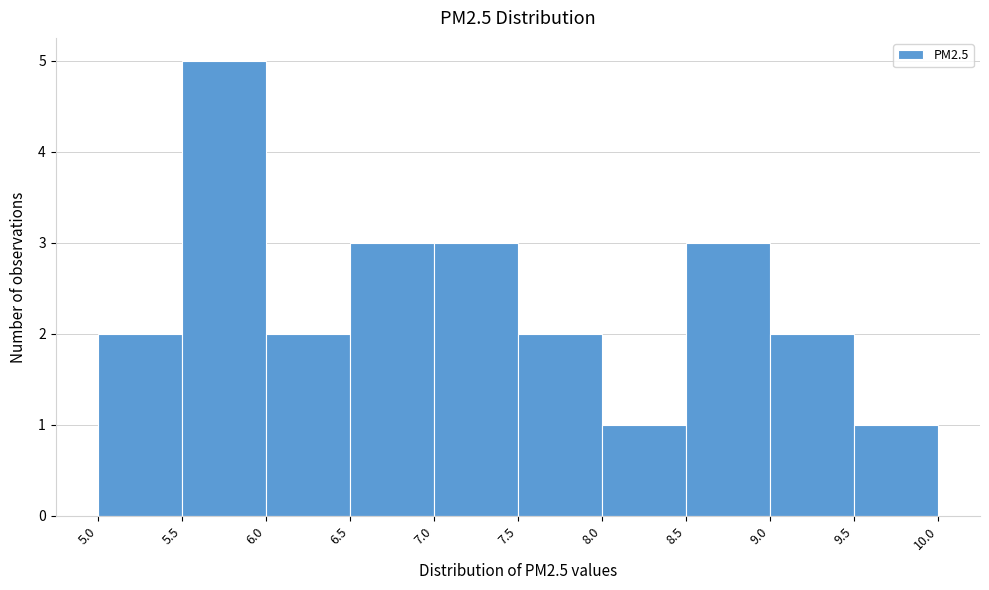

Which range on the x-axis has the tallest bar?

5.5 to 6.0